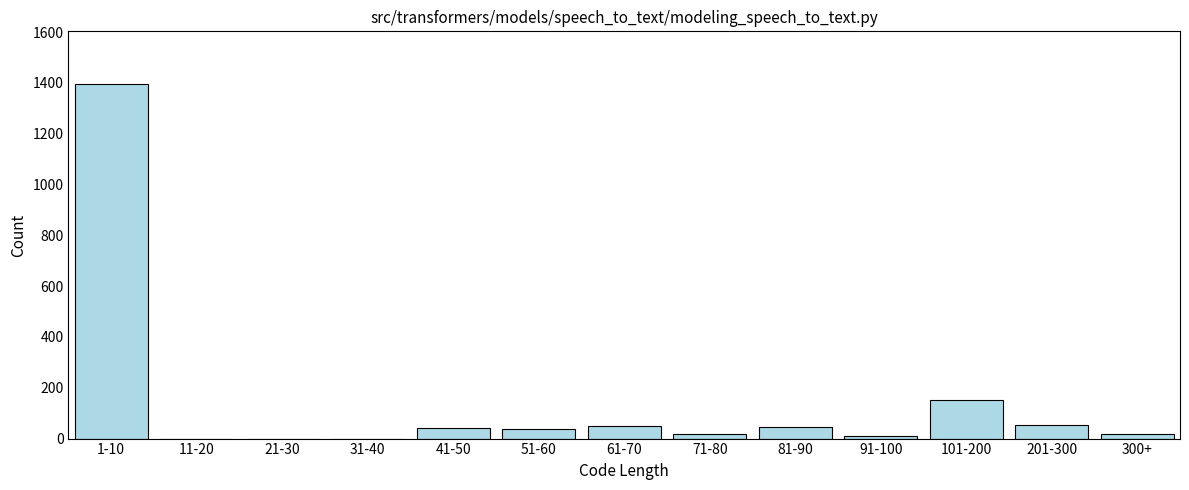

True or false: the data shows 9 at 91-100.

True